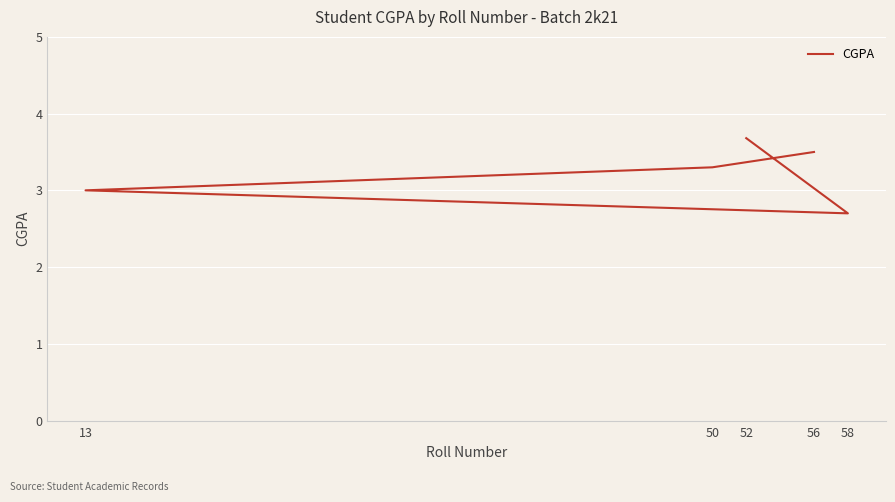

What is the sum of the values at 13 and 52?

6.7